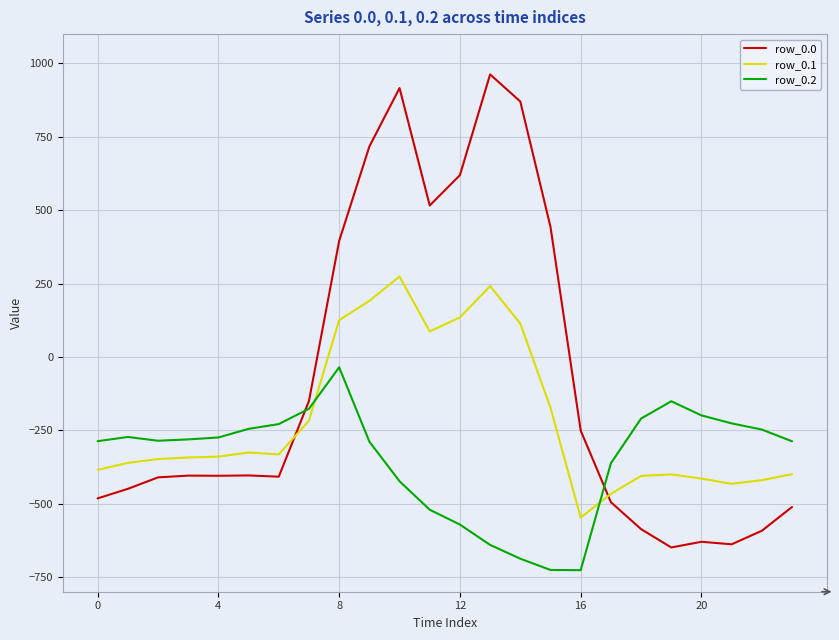

Which series has the largest range (max minus min)?

row_0.0